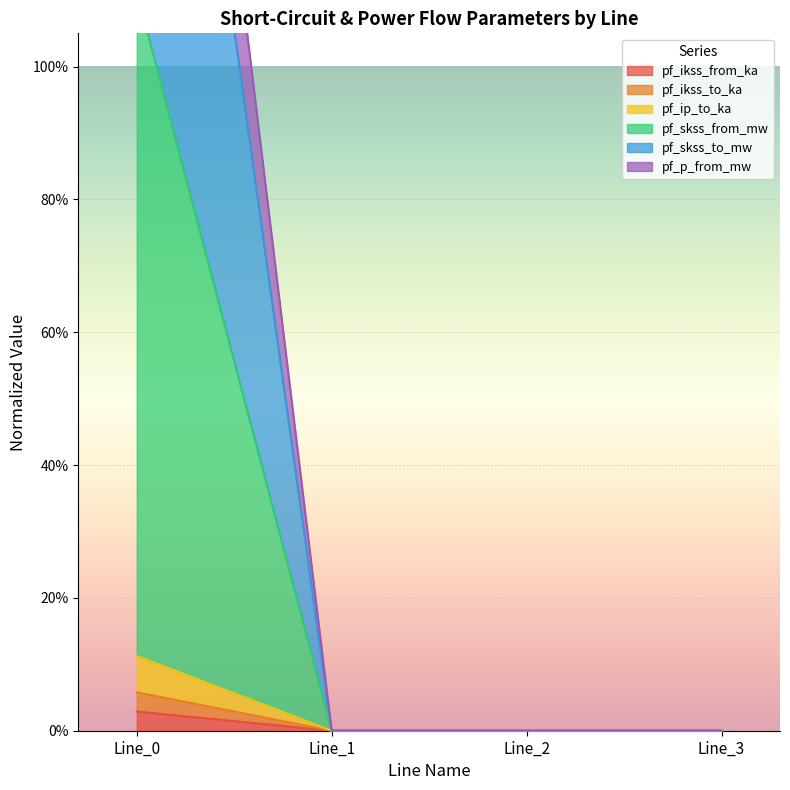

True or false: pf_skss_from_mw and pf_skss_to_mw cross at least once.

False